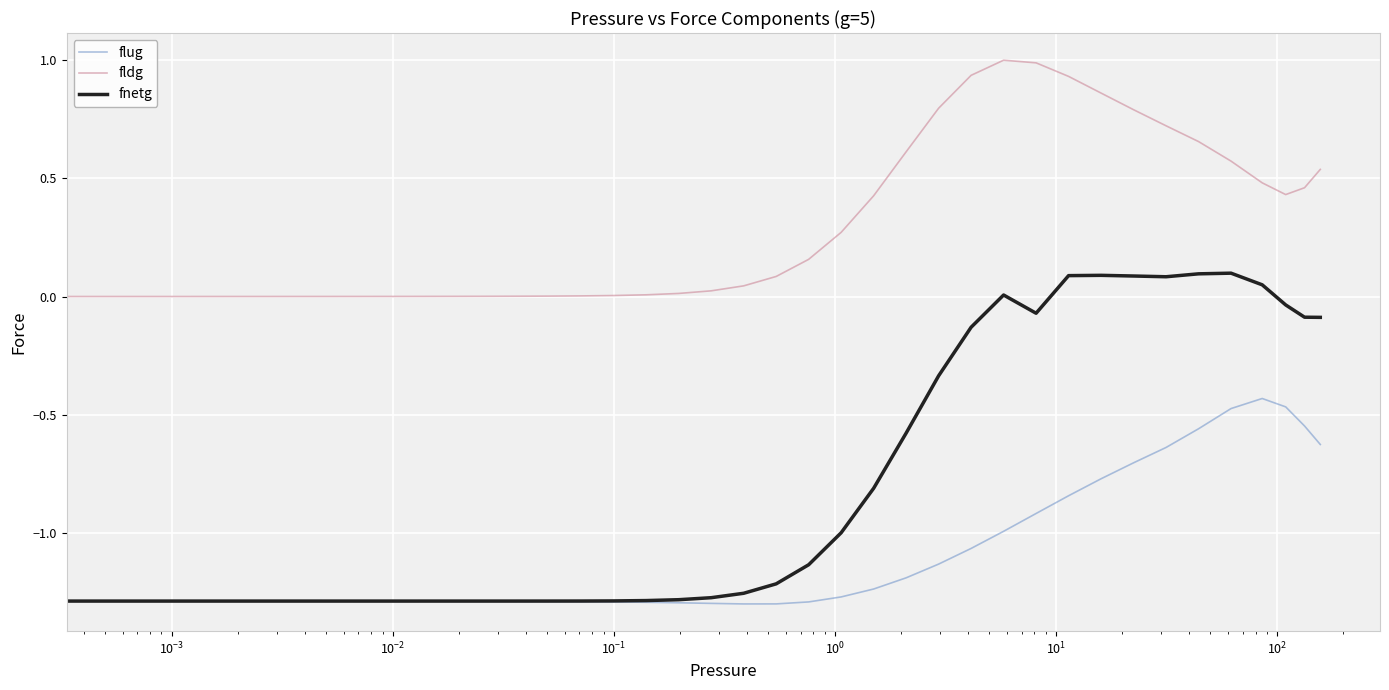

True or false: fldg and fnetg cross at least once.

False